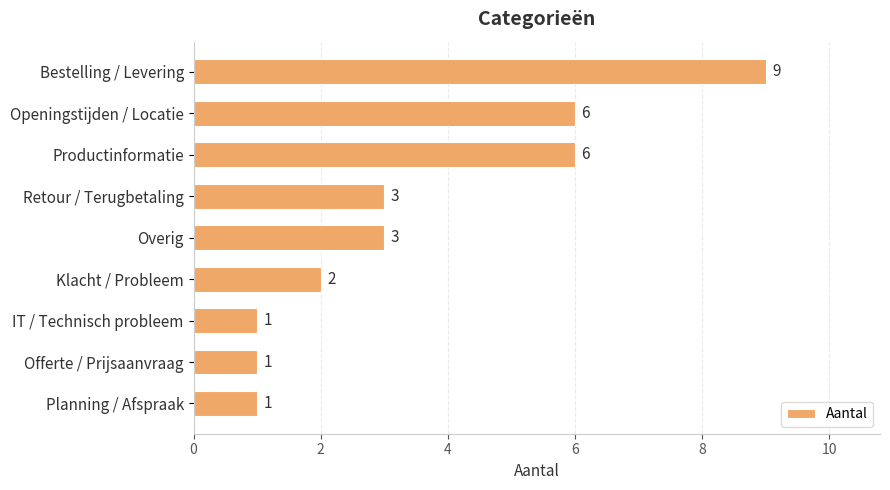

Count the values in the range 1 to 6.

8